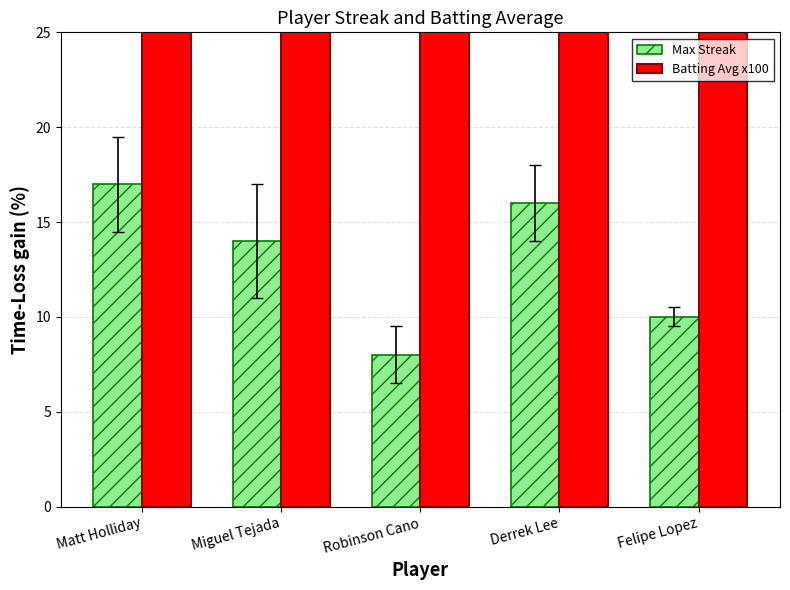

List the series in order of their peak value, highest first.

Batting Avg x100, Max Streak